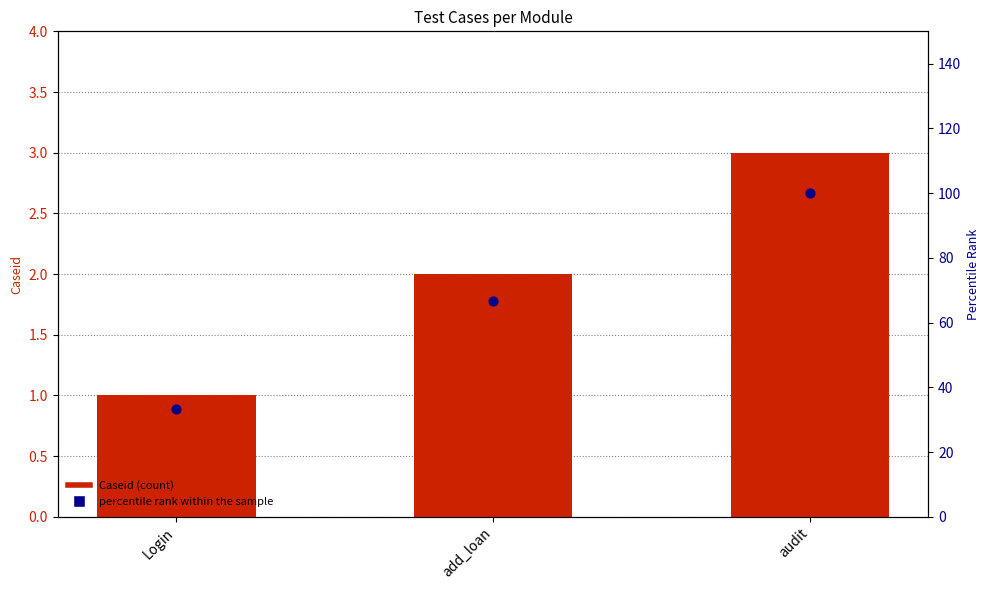

What is the total value across all series at audit?

103.0